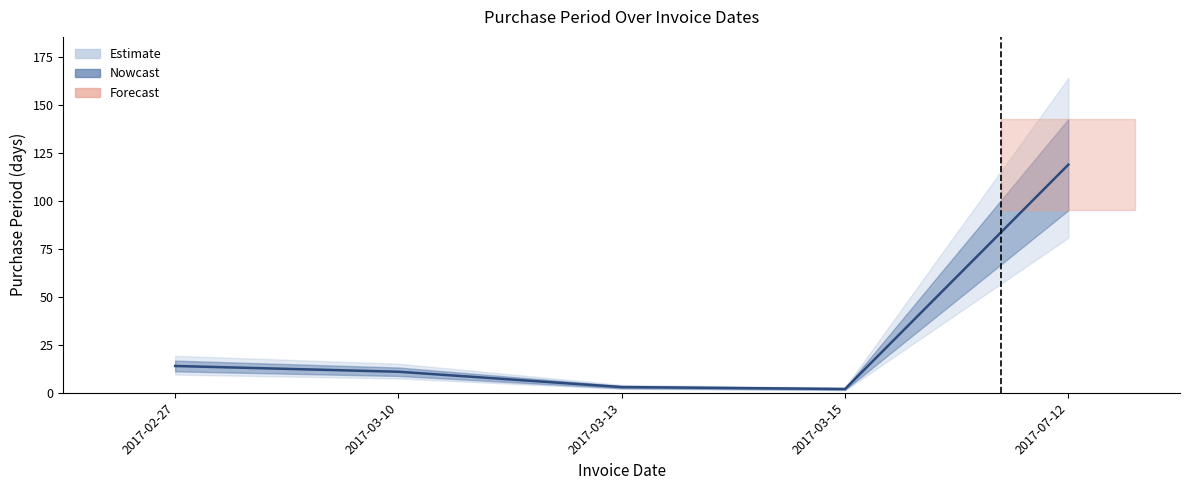

Which label corresponds to the largest value in the chart?

2017-07-12